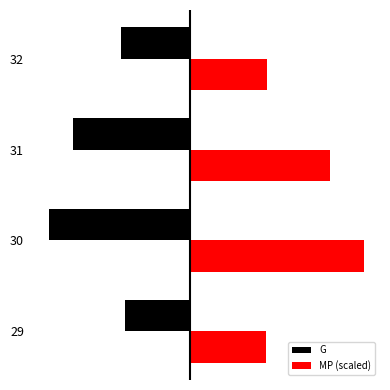

What are all the series names shown in the legend?

G, MP (scaled)